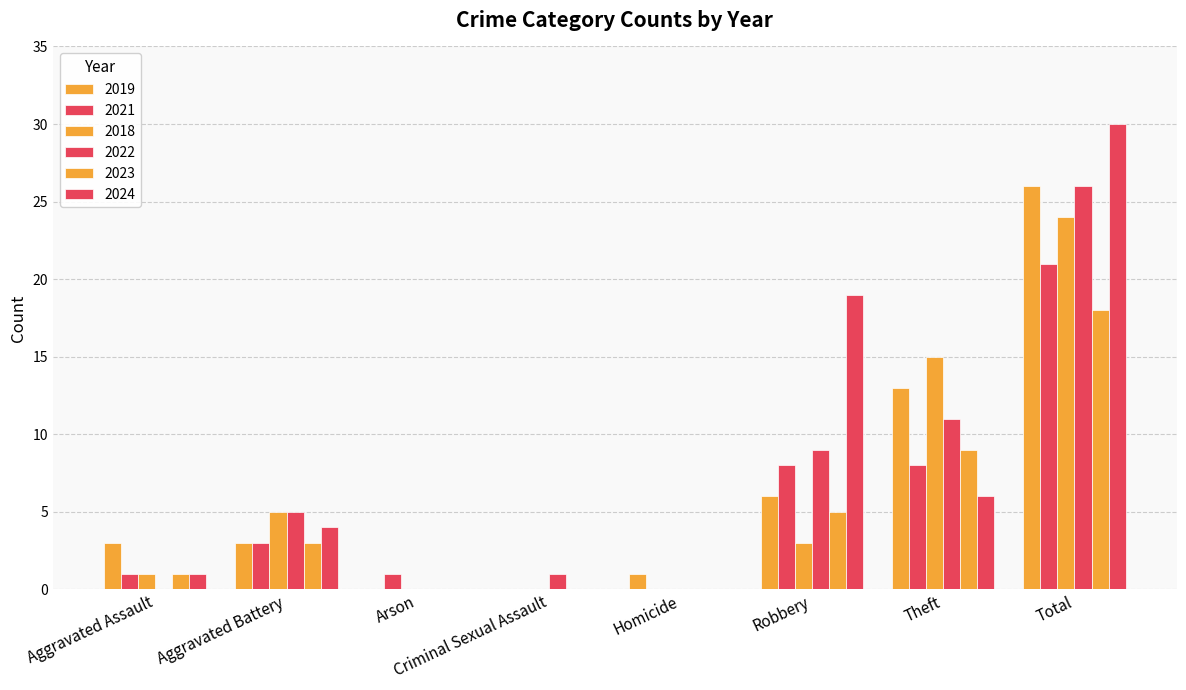

What is the sum of all 2022 values?

52